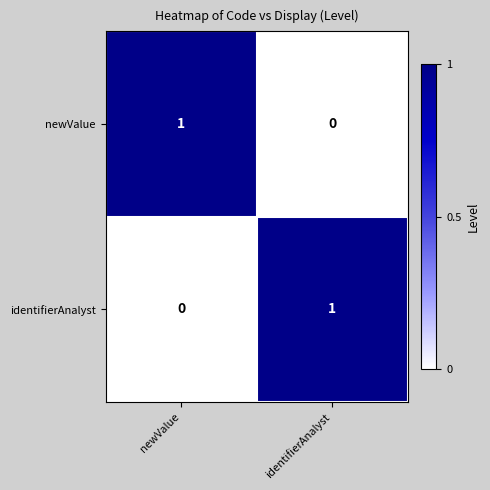

At newValue, list the series in order from largest to smallest.

newValue, identifierAnalyst